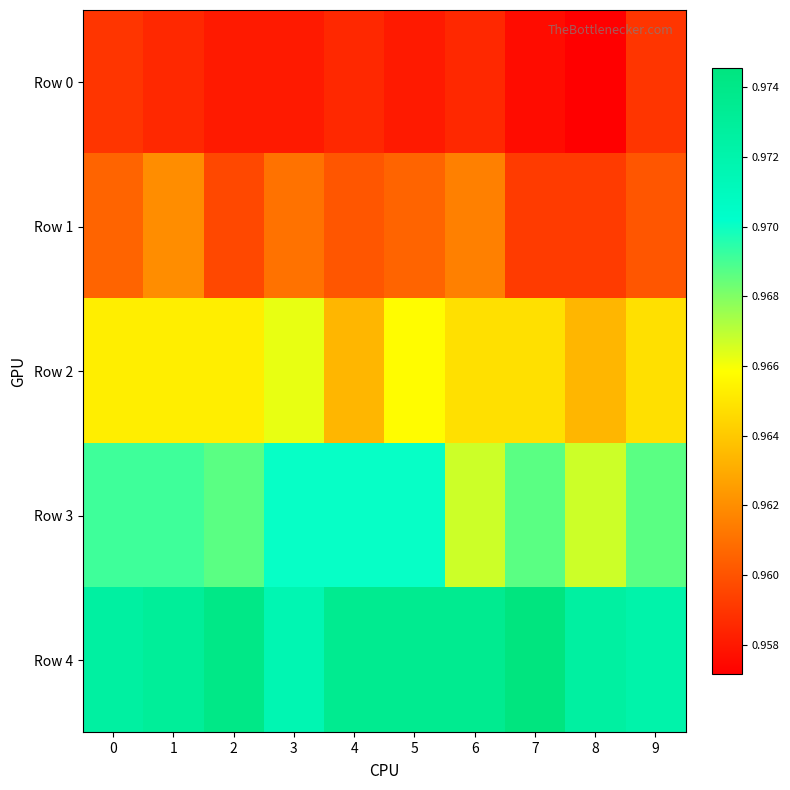

What is the total value across all series at 7?

4.8